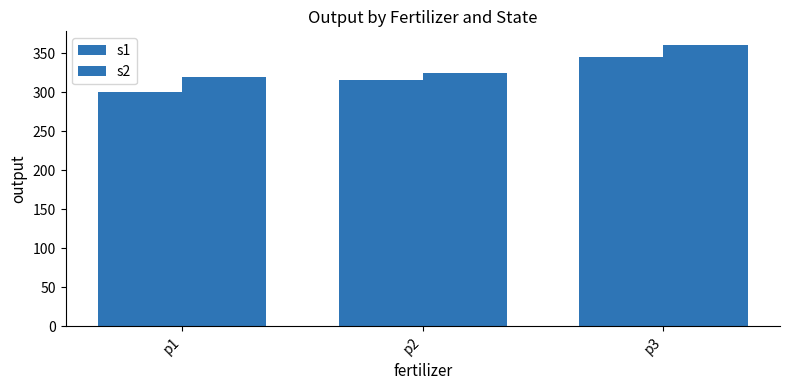

At which category is the sum across all series the highest?

p3